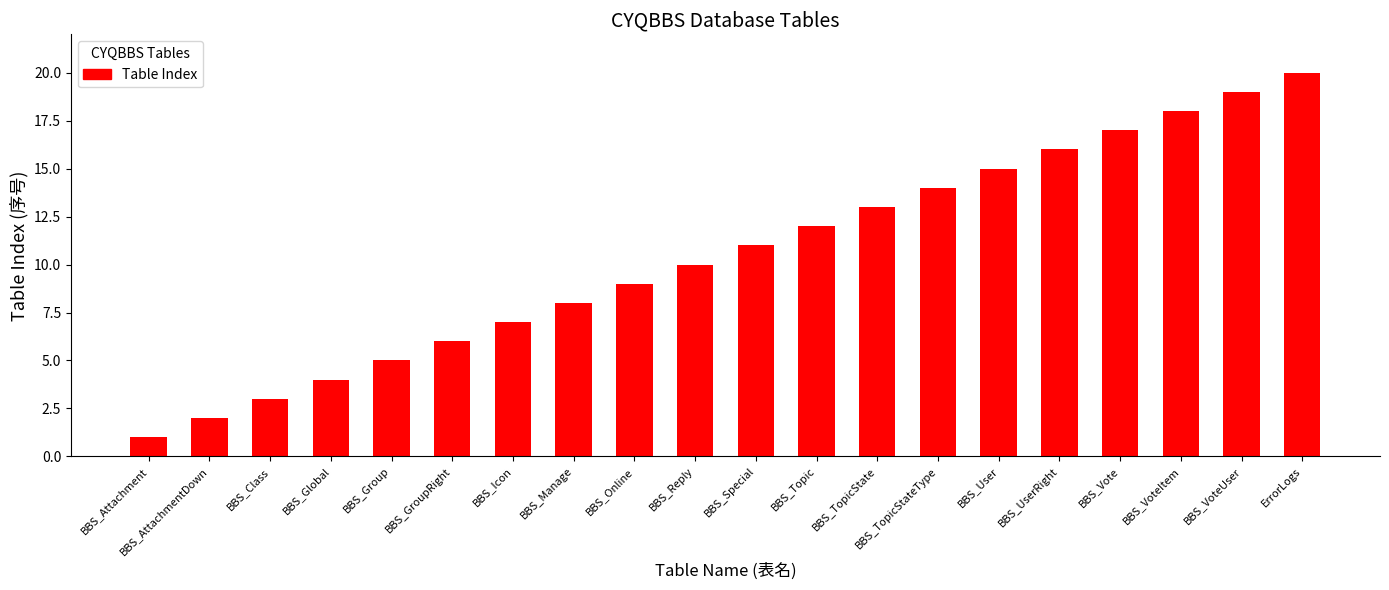

Is it true that the value at BBS_VoteUser is 19?

True